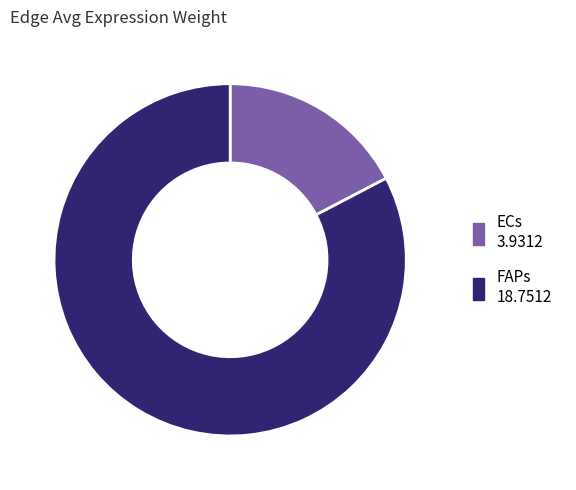

Is the sum of FAPs and ECs greater than half?

Yes